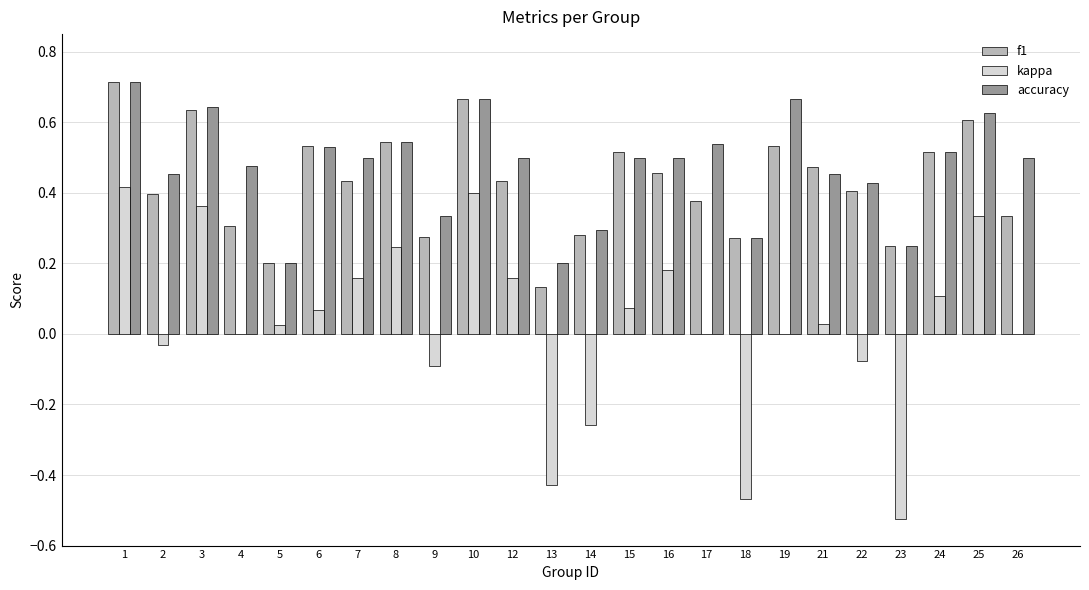

How many bars are there in total?

72